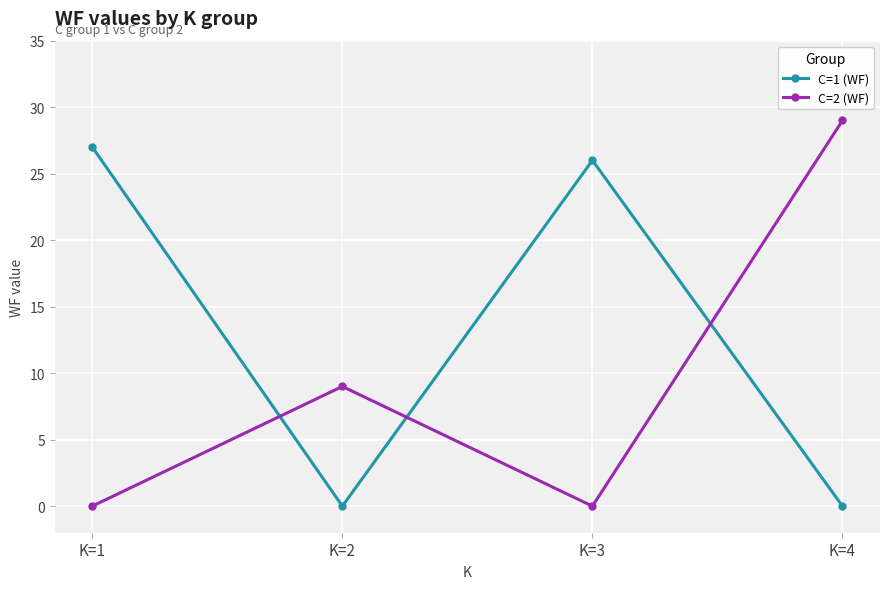

How many data points in C=1 (WF) are less than 26?

2